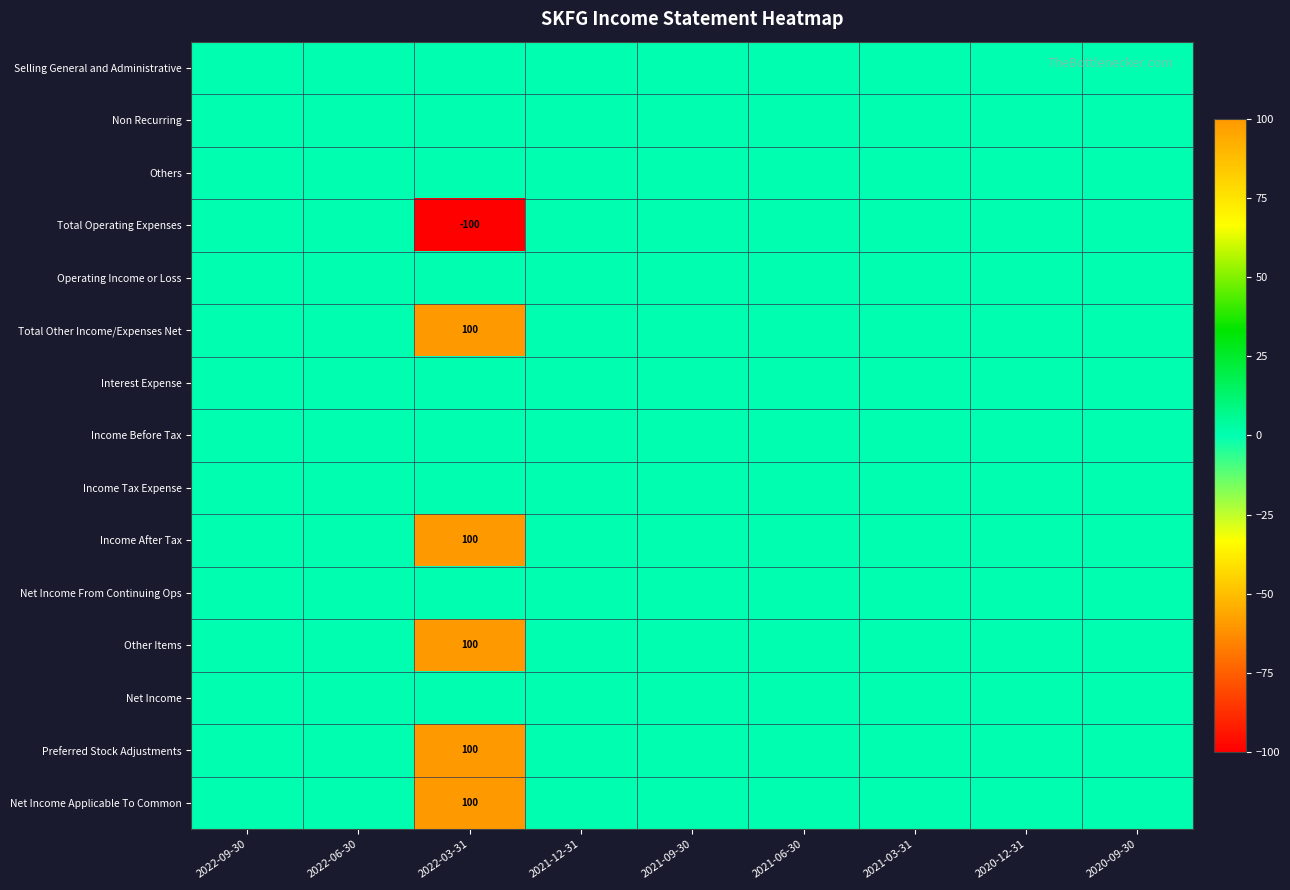

How many data points does each series have?

9